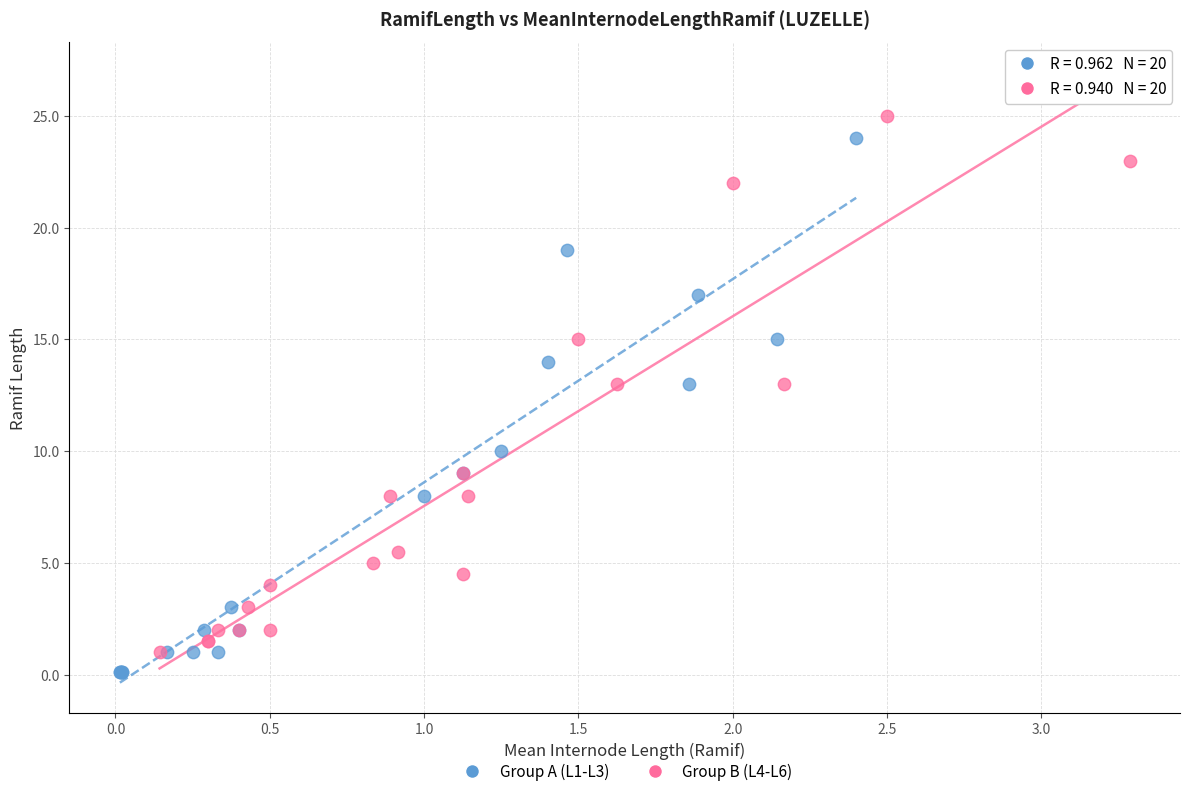

What are all the series names shown in the legend?

Group A (L1-L3), Group B (L4-L6)